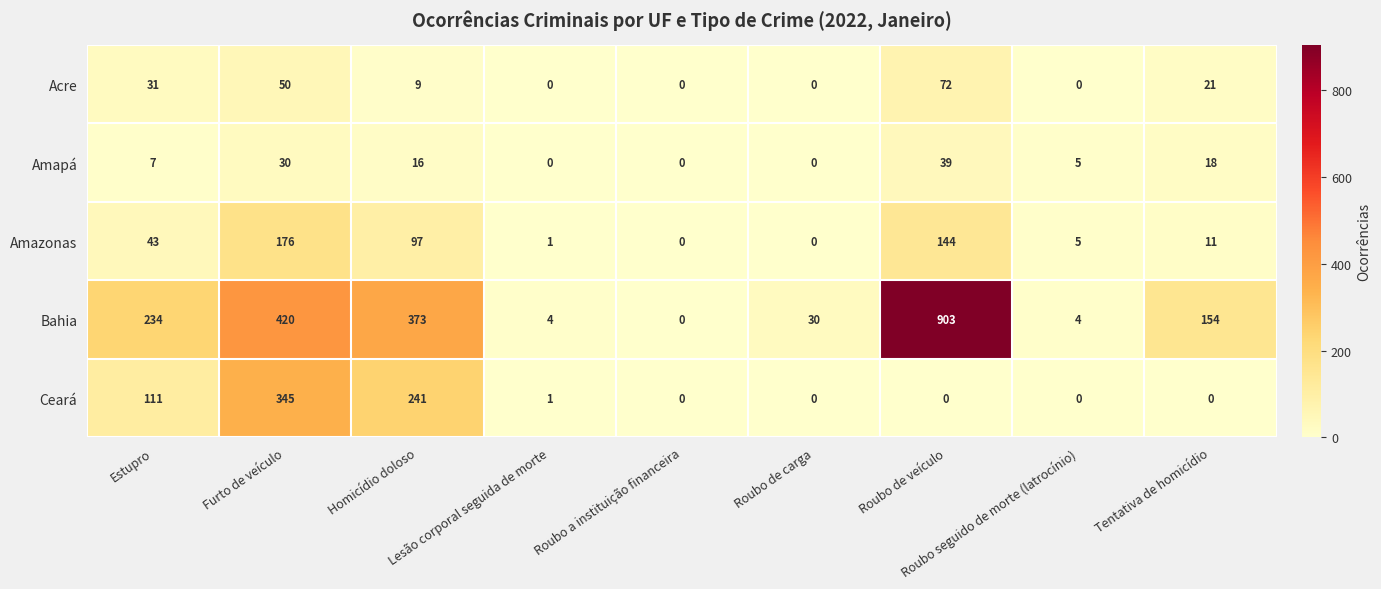

What is the difference between the highest and lowest values at Furto de veículo?

390